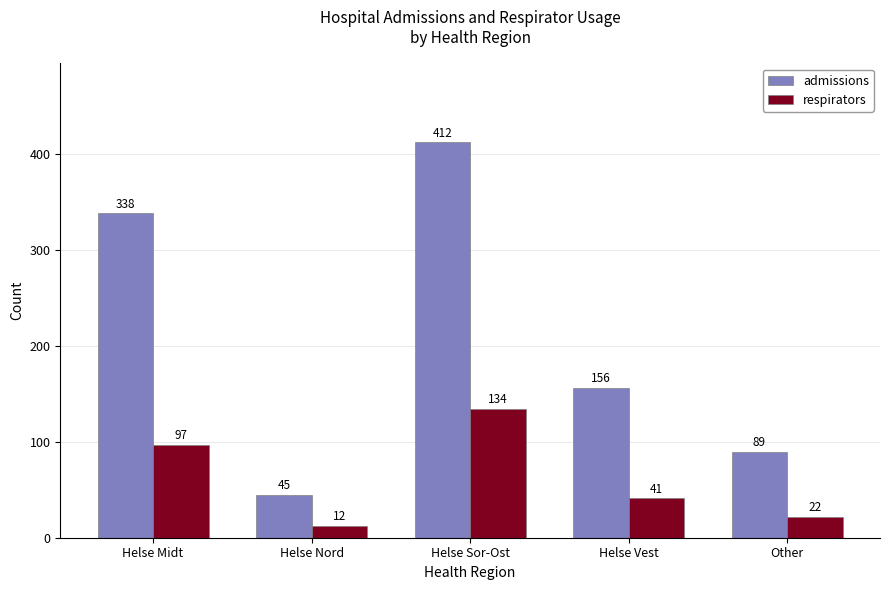

Does the chart contain any negative values?

No